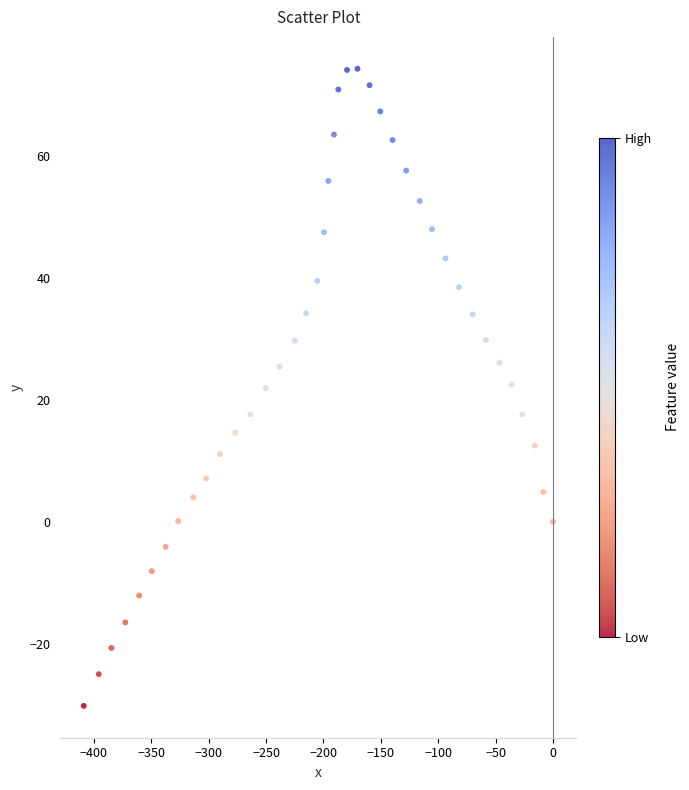

What is the range of X values (max minus min)?

408.8